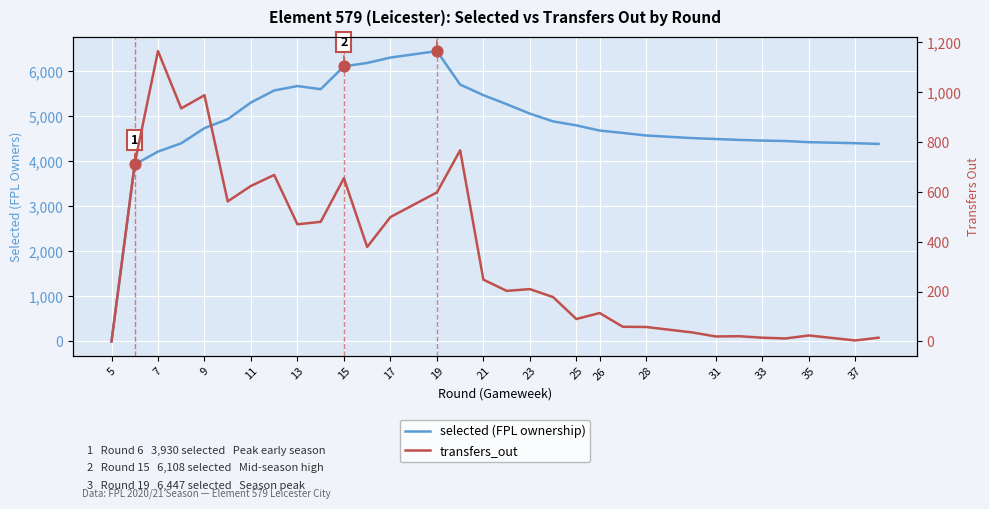

Is the value of selected (FPL ownership) at 26 greater than the value of transfers_out at 27?

Yes